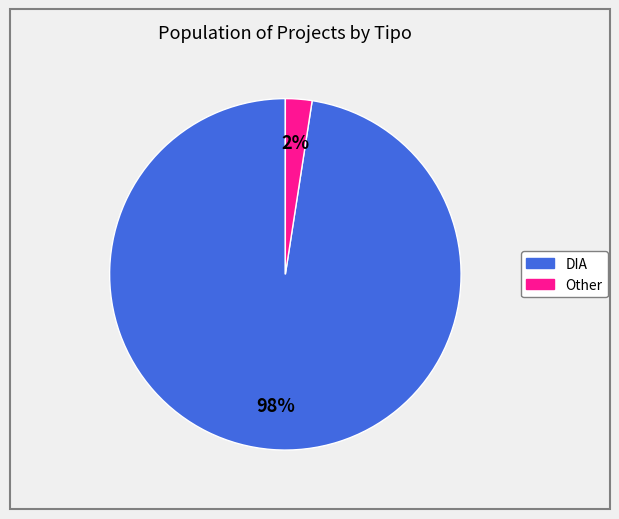

Combined, do Other and DIA account for over 50%?

Yes